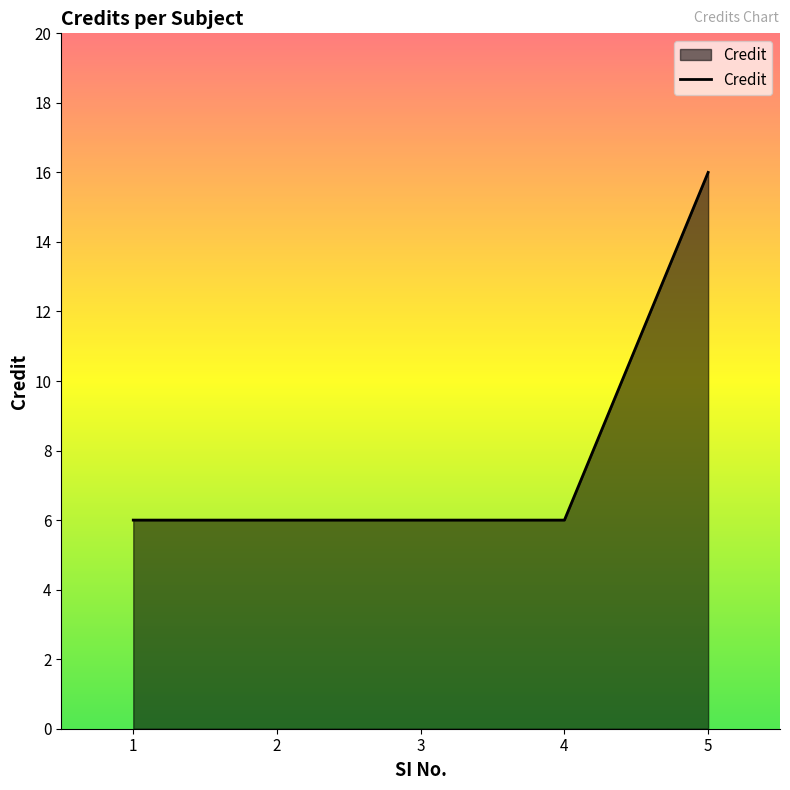

The chart shows a value of 6 at 1. True or false?

True